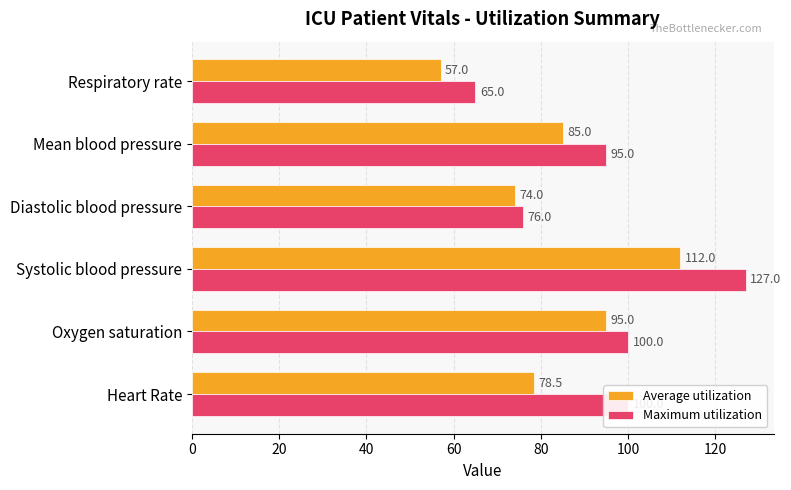

What are all the series names shown in the legend?

Average utilization, Maximum utilization